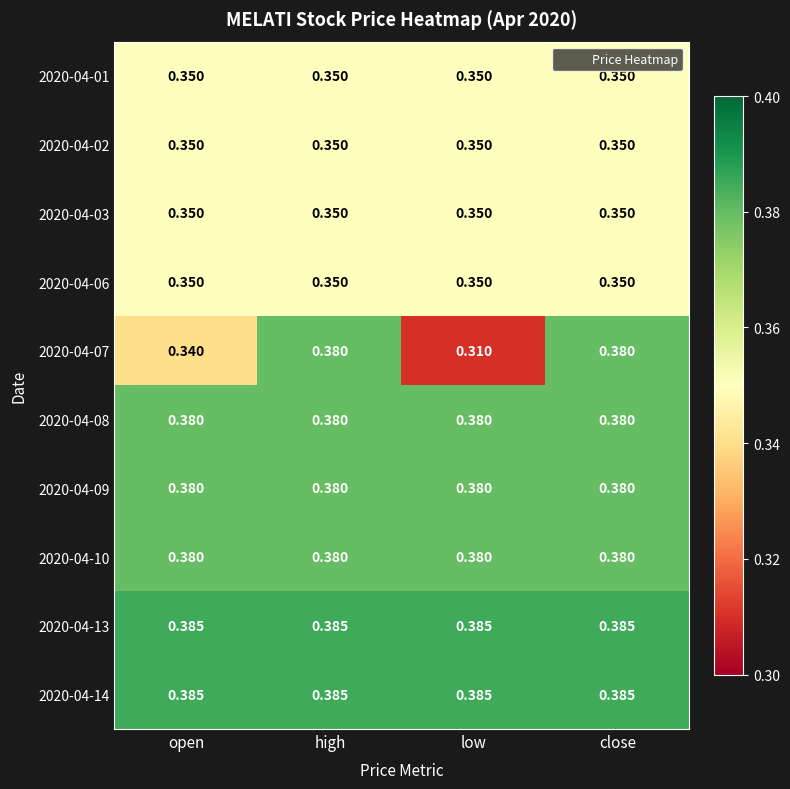

At how many categories does at least one series exceed 0?

4